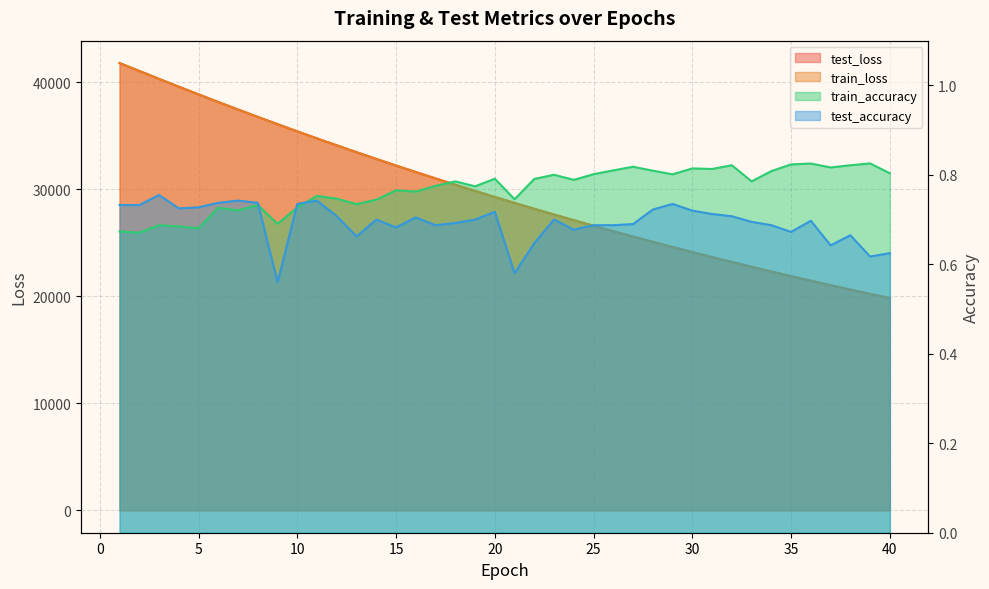

After their last crossing, which series has the higher values: test_loss or train_loss?

test_loss